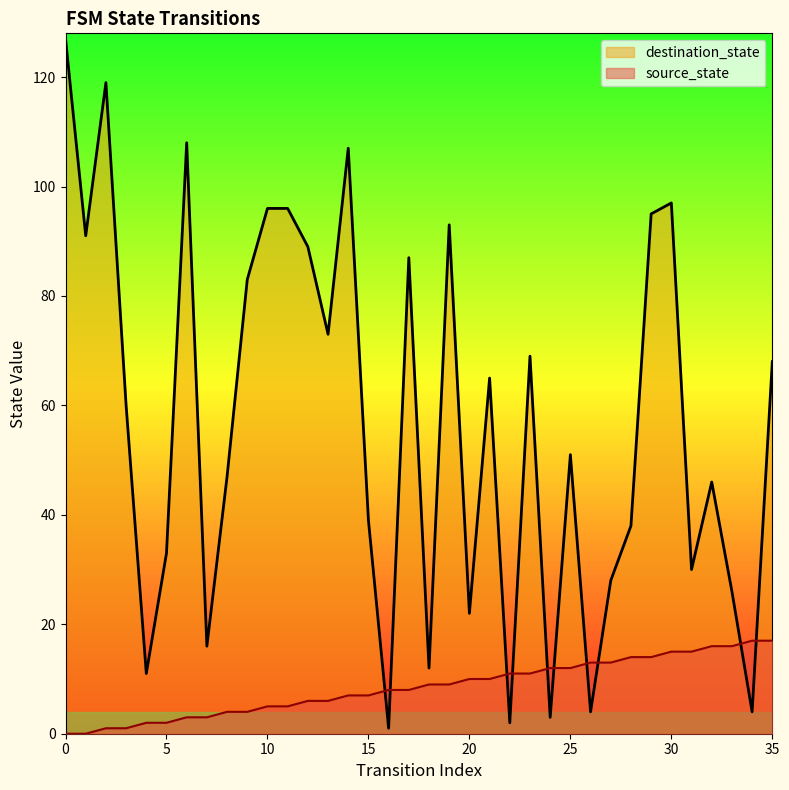

Reading right to left, list all the values displayed in this chart.

source_state: 35=17	34=17	33=16	32=16	31=15	30=15	29=14	28=14	27=13	26=13	25=12	24=12	23=11	22=11	21=10	20=10	19=9	18=9	17=8	16=8	15=7	14=7	13=6	12=6	11=5	10=5	9=4	8=4	7=3	6=3	5=2	4=2	3=1	2=1	1=0	0=0
destination_state: 35=68	34=4	33=26	32=46	31=30	30=97	29=95	28=38	27=28	26=4	25=51	24=3	23=69	22=2	21=65	20=22	19=93	18=12	17=87	16=1	15=39	14=107	13=73	12=89	11=96	10=96	9=83	8=47	7=16	6=108	5=33	4=11	3=60	2=119	1=91	0=127